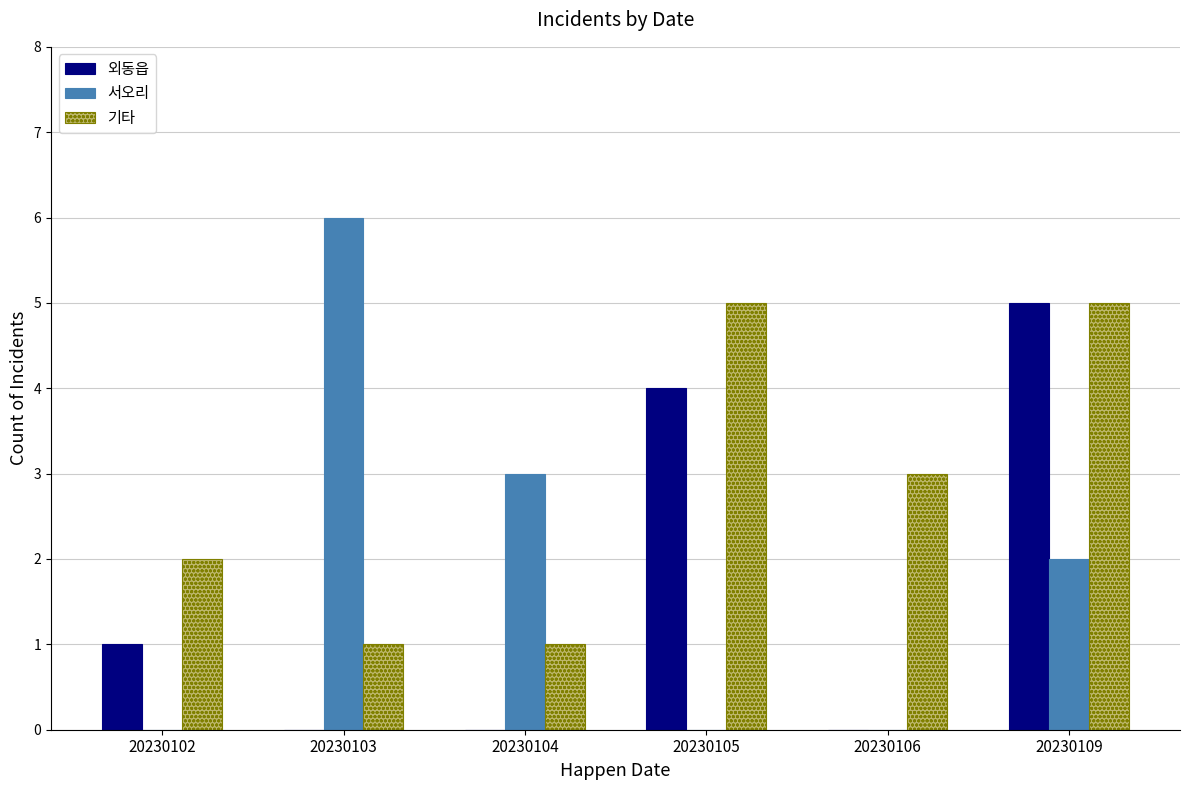

How many data points does each series have?

6